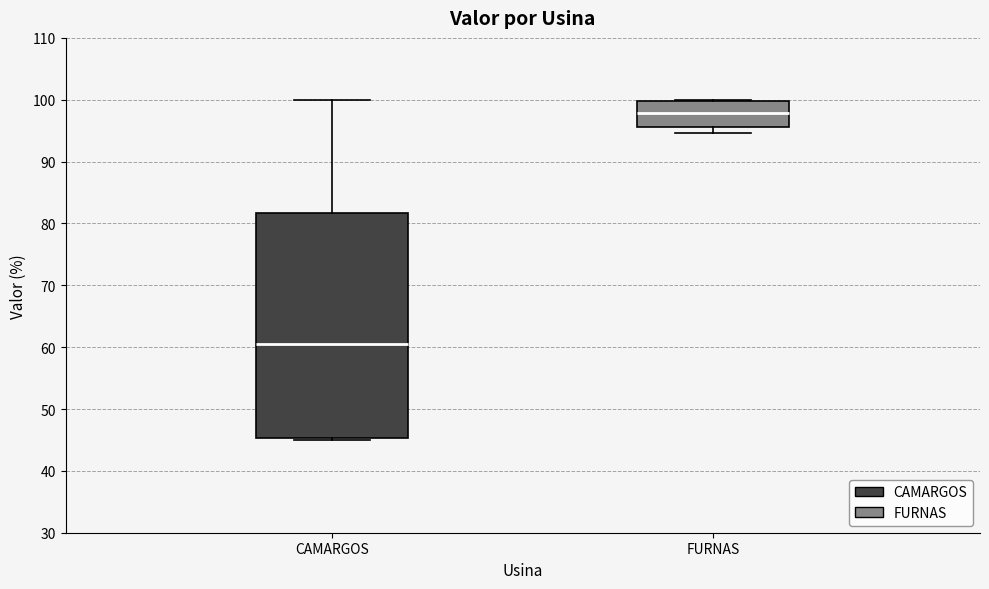

Where does the median line of the box for FURNAS sit on the y-axis? The values are not printed on the chart, so give them approximately, as read against the axis.

98